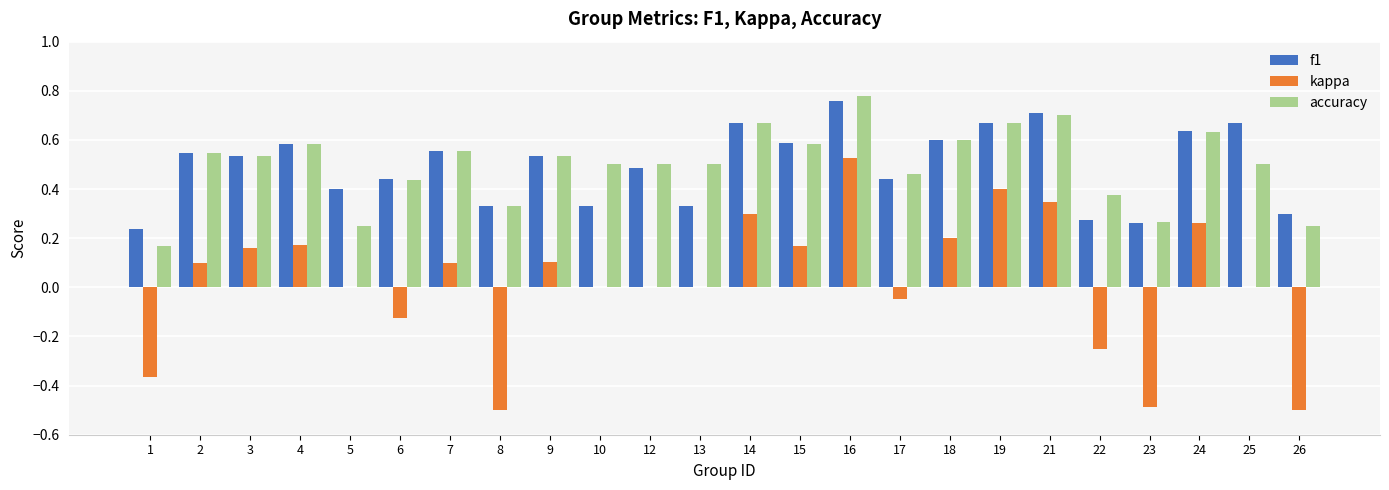

Count the number of categories in the chart.

24